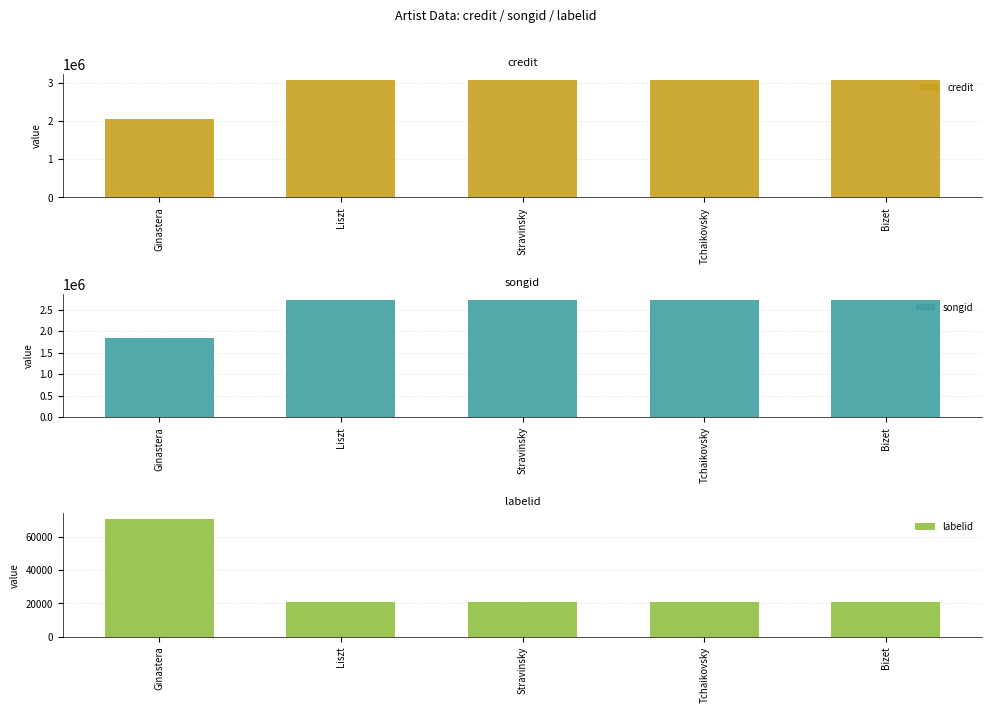

List the labels in order of songid value, largest first.

Liszt, Stravinsky, Tchaikovsky, Bizet, Ginastera